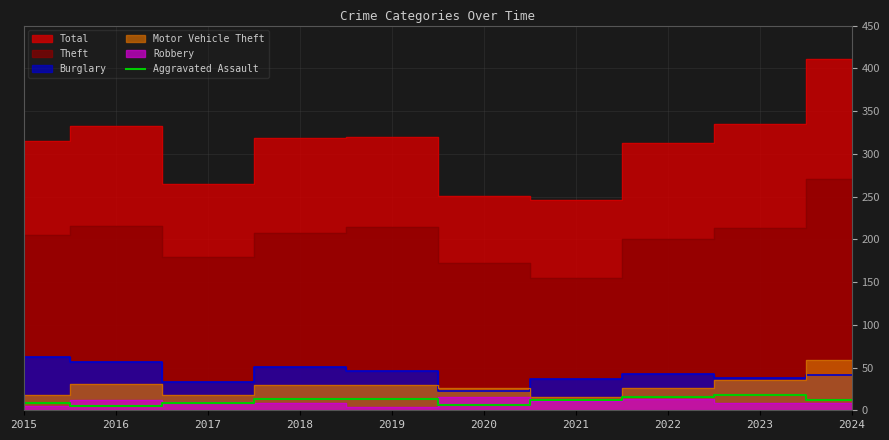

Reading left to right, extract all data points from this chart.

2015=9	2016=5	2017=8	2018=13	2019=13	2020=6	2021=12	2022=15	2023=18	2024=12